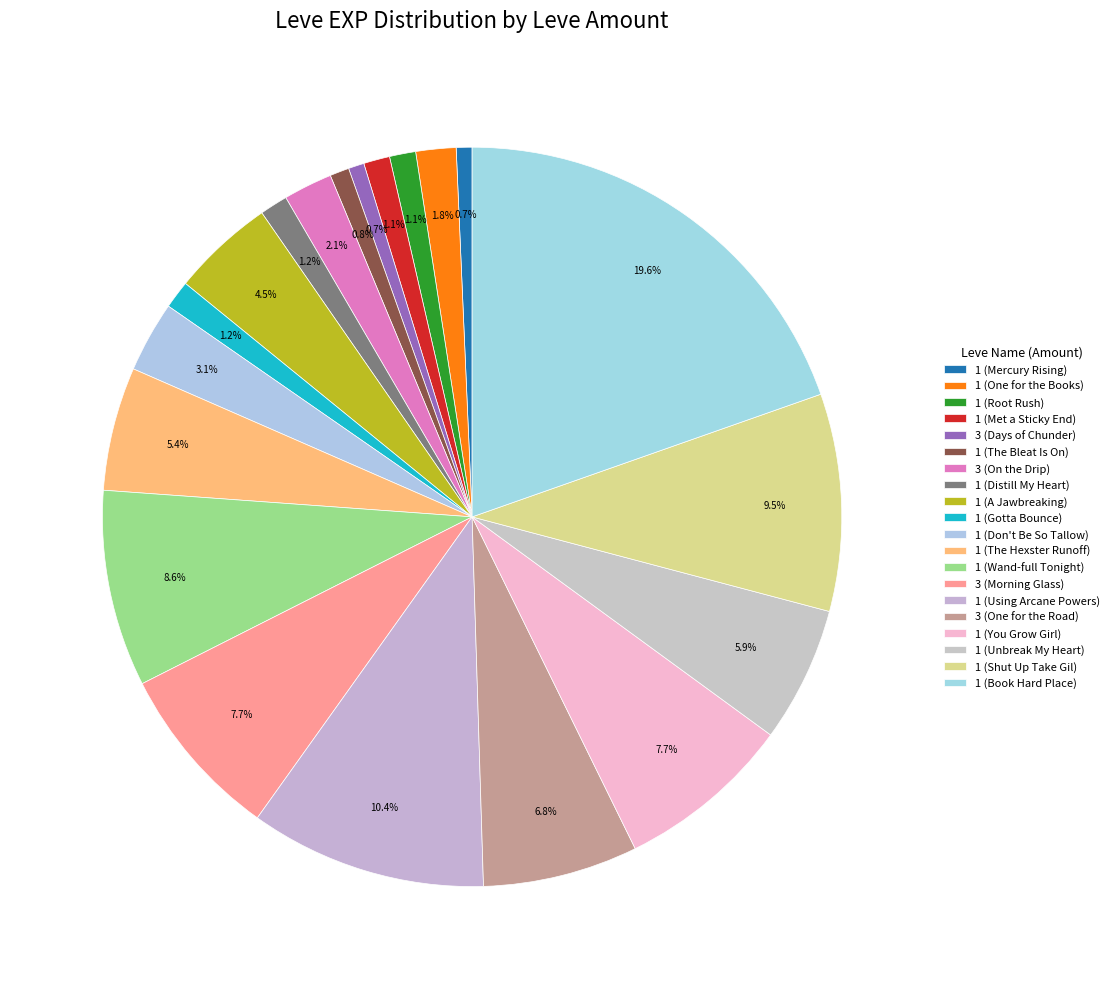

To the nearest percent, what is the difference between the 1 (A Jawbreaking) and 1 (Distill My Heart) slice percentages?

3%